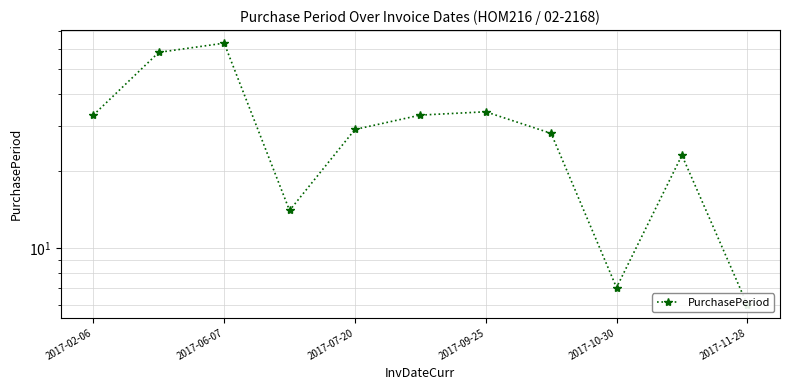

What is the greatest value displayed?

63